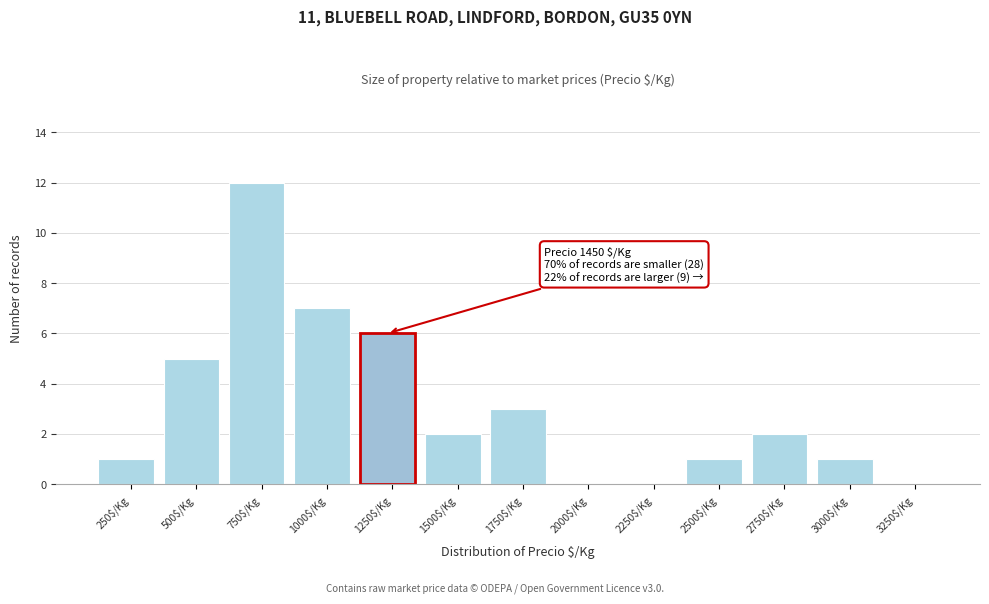

The value at 2250$/Kg is 0. True or false?

True